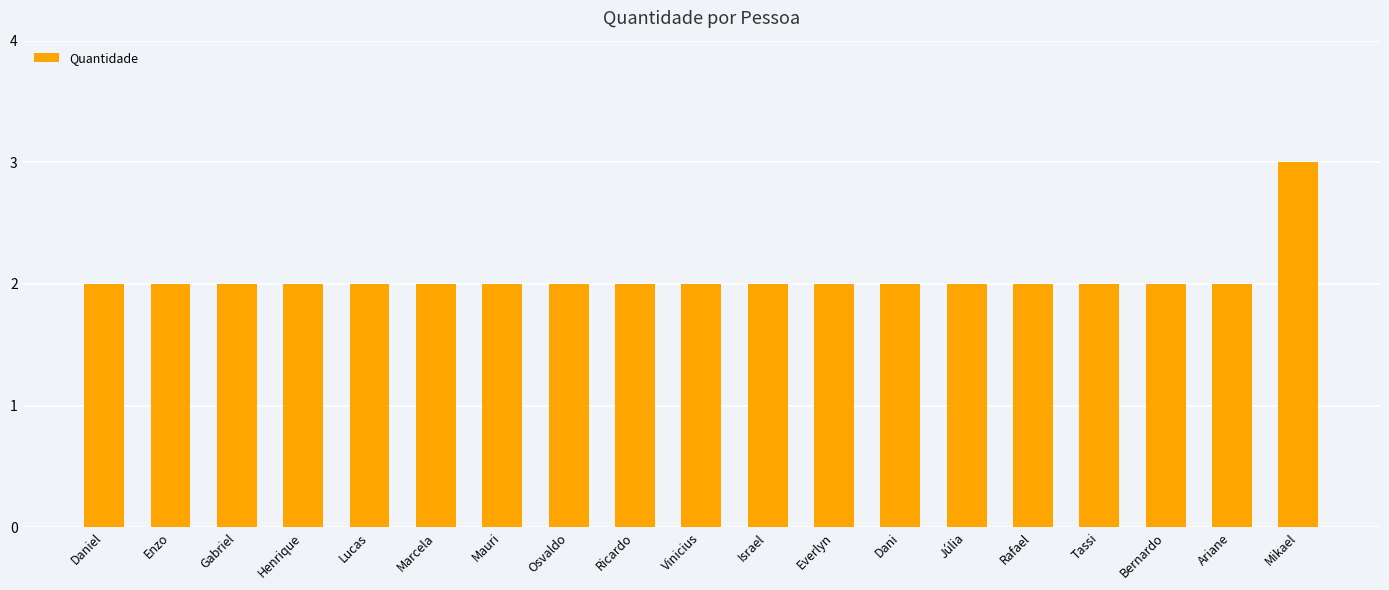

How many data points does each series have?

19